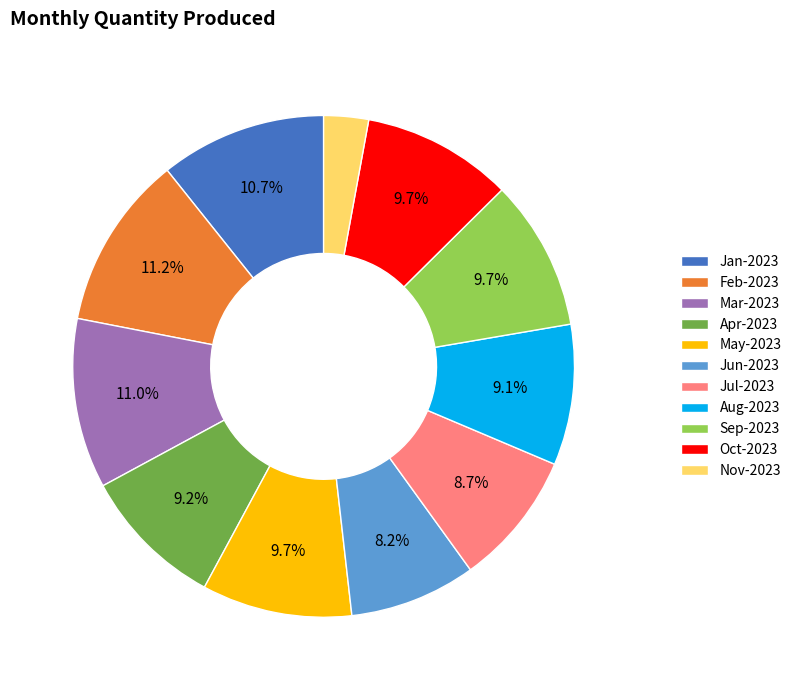

To the nearest percent, what is the difference between the Nov-2023 and Jan-2023 slice percentages?

8%